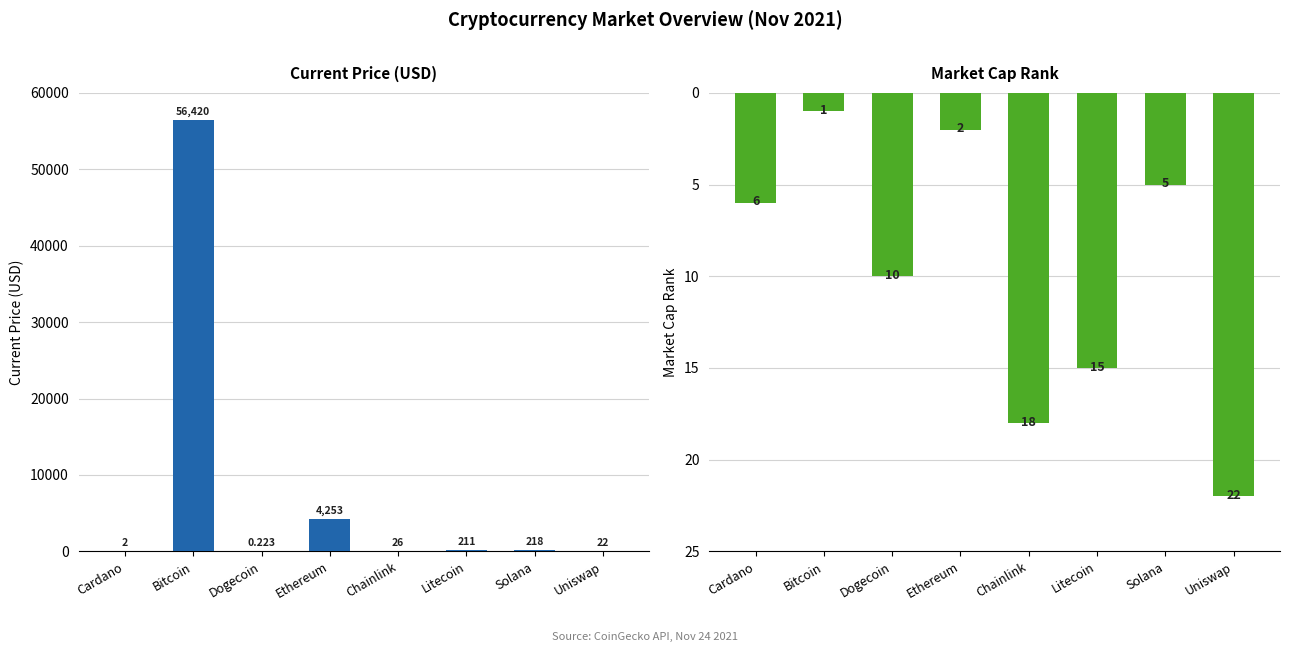

List the labels in order of Market Cap Rank value, smallest first.

Bitcoin, Ethereum, Solana, Cardano, Dogecoin, Litecoin, Chainlink, Uniswap